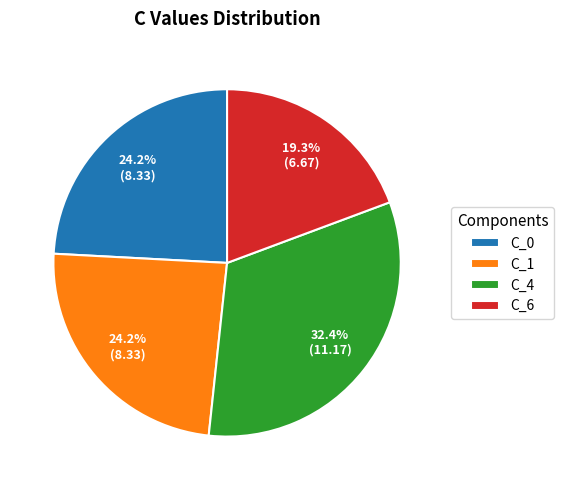

How much of the chart is everything except C_0?

75.8%